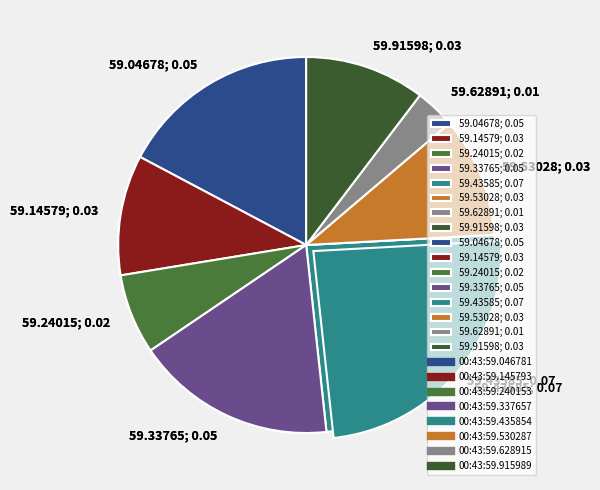

How many segments does this pie chart have?

8